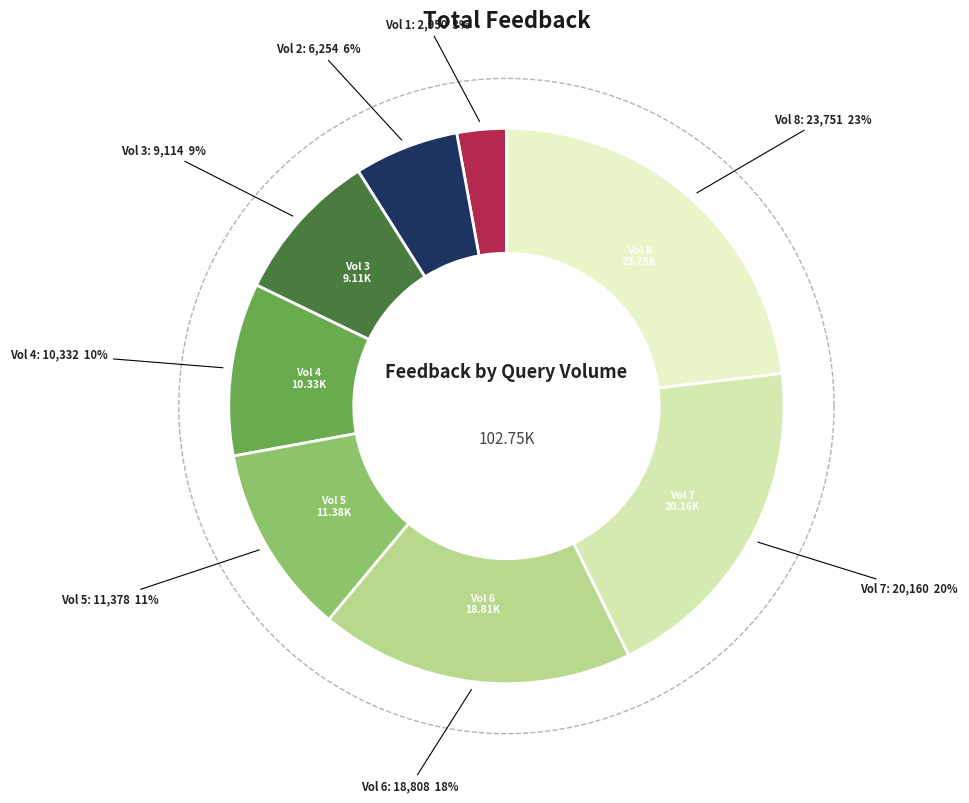

Does 7 represent more than half of the total?

No